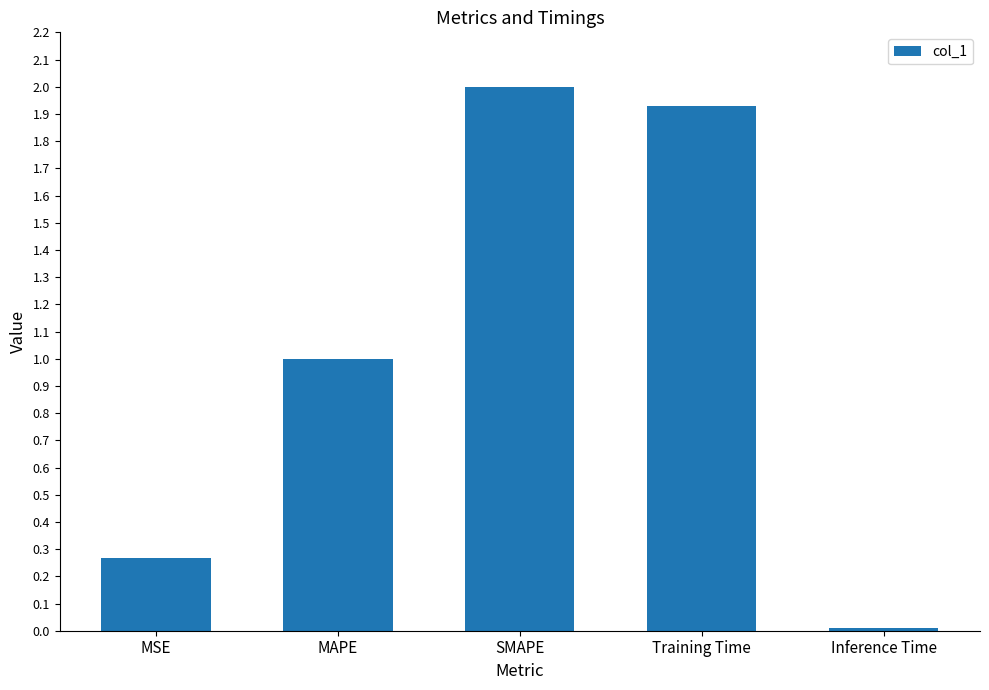

What is the maximum value shown in the chart?

2.0